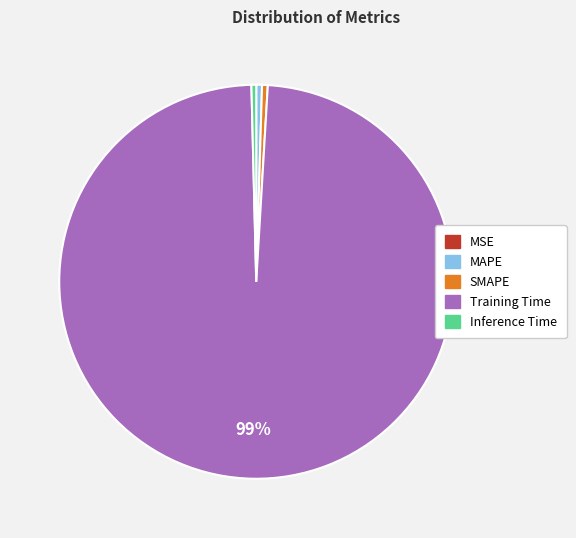

Do MAPE and Inference Time together represent more than half of the pie?

No